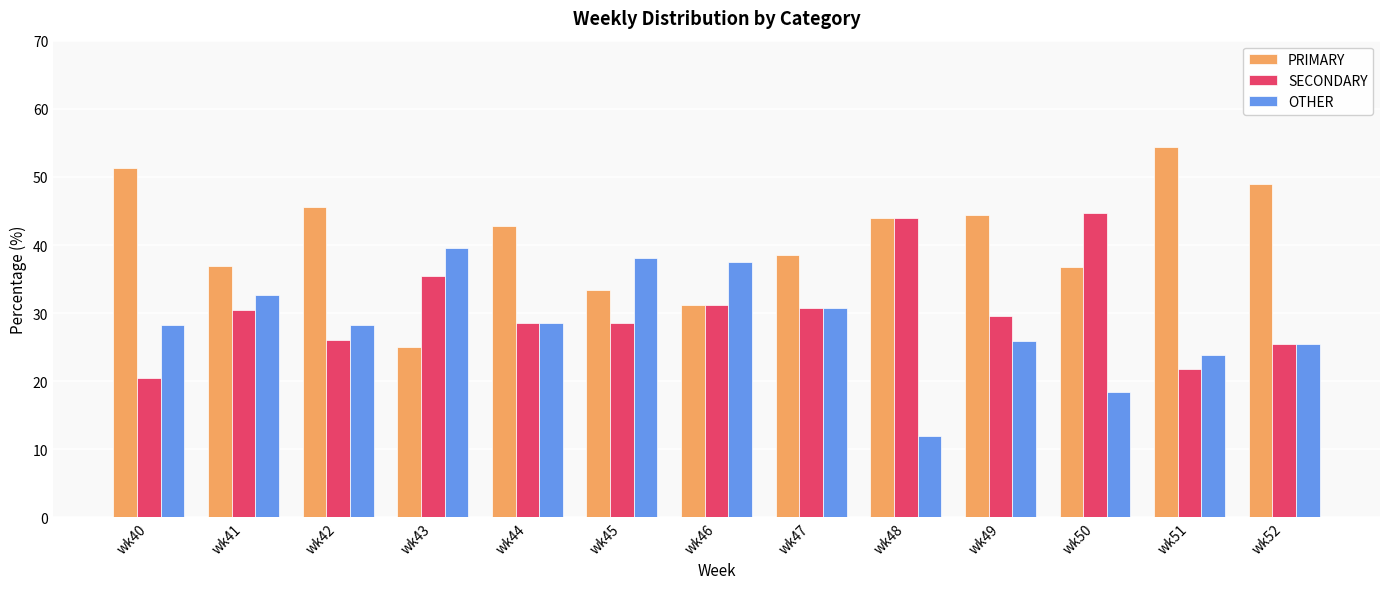

Rank the series by their maximum value, from highest to lowest.

PRIMARY, SECONDARY, OTHER